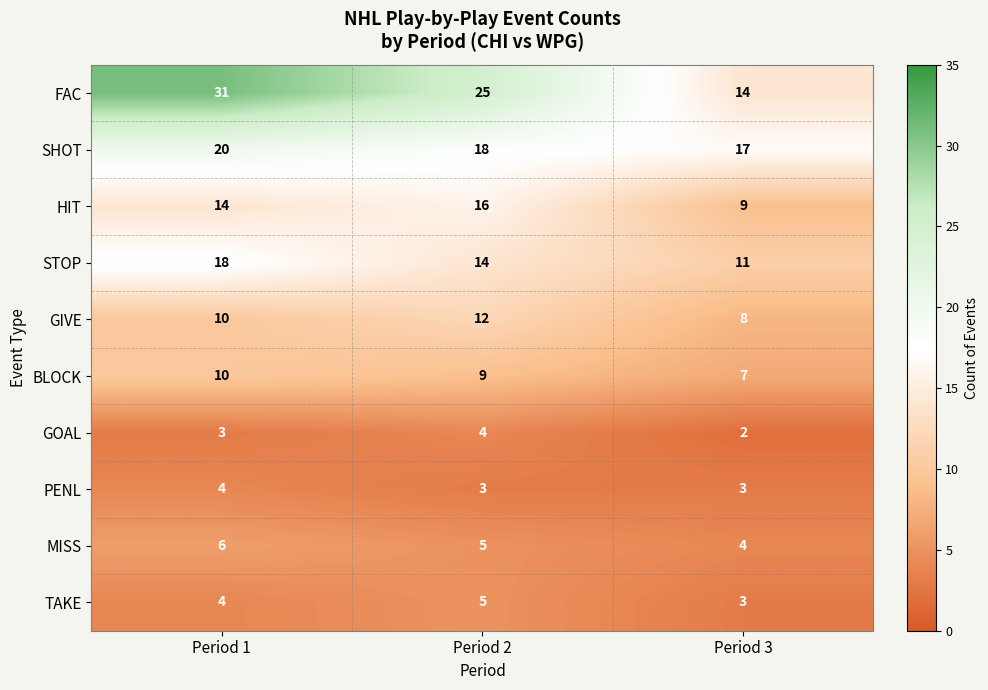

Which series has the largest range (max minus min)?

FAC